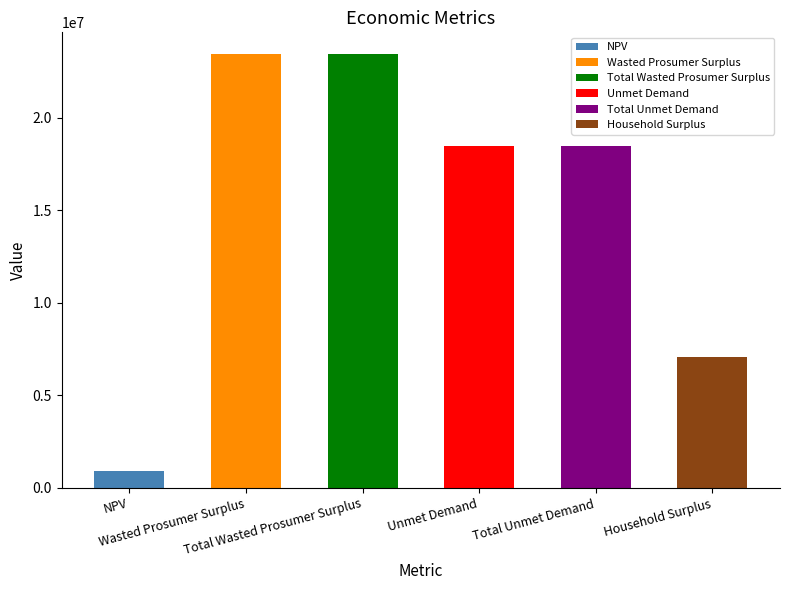

Which label corresponds to the largest value in the chart?

Wasted Prosumer Surplus